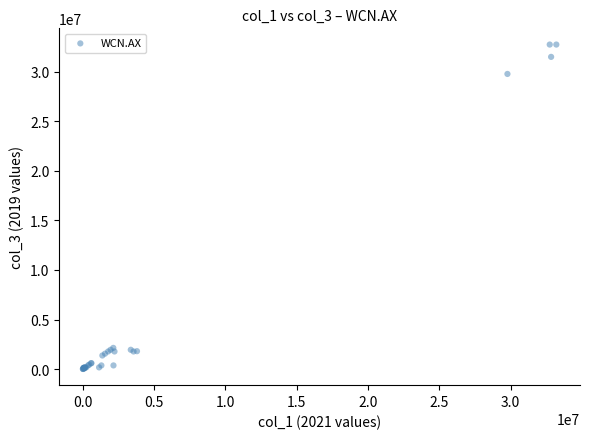

What Y value in the scatter plot is closest to 16375314?

29771795